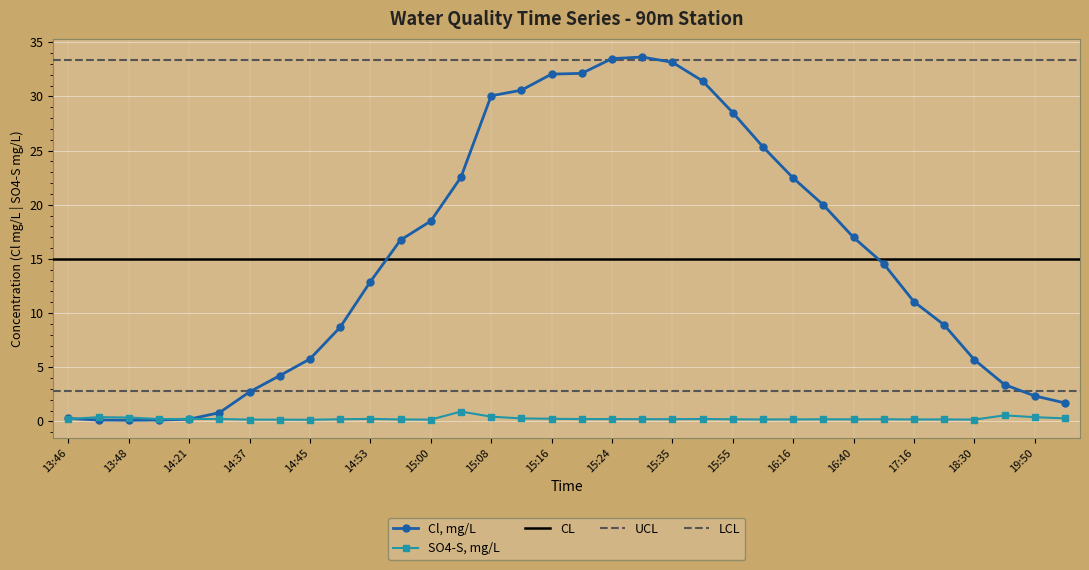

At which label is Cl, mg/L closest to 16?

14:57